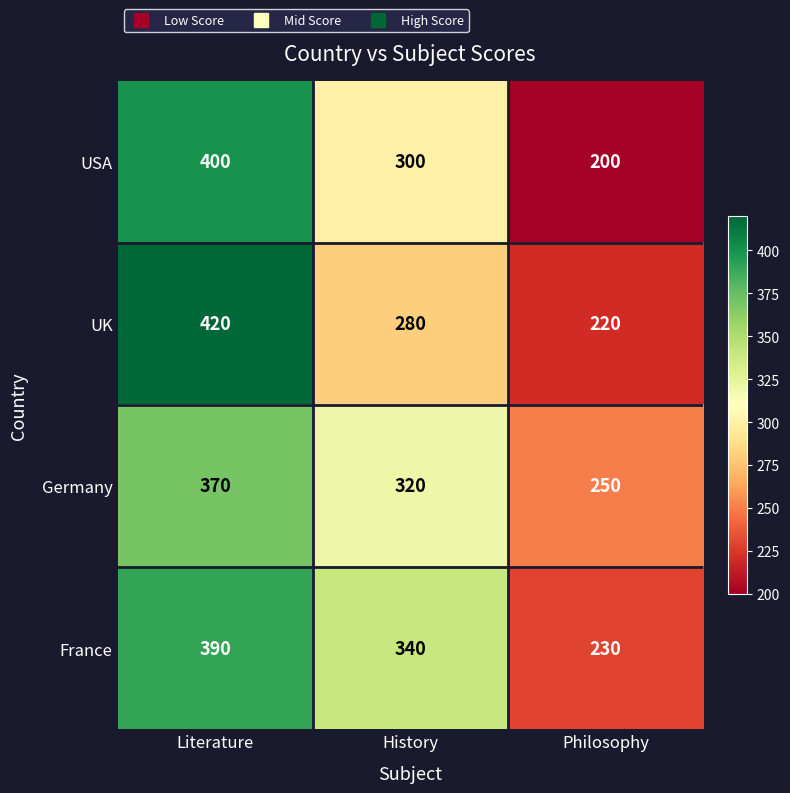

List the series in order of their peak value, lowest first.

Germany, France, USA, UK